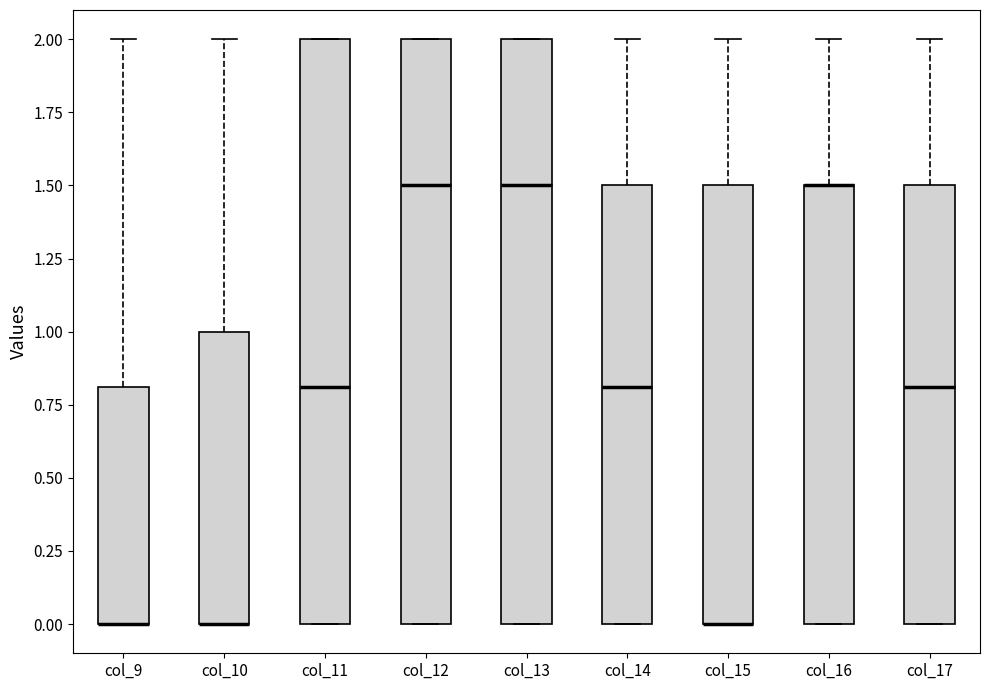

Reading left to right, transcribe this box plot: for each box, give where its median line is, the range the box spans, and where its two whiskers end, as read against the y-axis. The values are not printed on the chart, so give them approximately, as read against the axis.

col_9: median 0.0 (drawn on the box's lower edge), box 0.0 to 0.8, whiskers 0.0 to 2.0
col_10: median 0.0 (drawn on the box's lower edge), box 0.0 to 1.0, whiskers 0.0 to 2.0
col_11: median 0.8, box 0.0 to 2.0, whiskers 0.0 to 2.0
col_12: median 1.5, box 0.0 to 2.0, whiskers 0.0 to 2.0
col_13: median 1.5, box 0.0 to 2.0, whiskers 0.0 to 2.0
col_14: median 0.8, box 0.0 to 1.5, whiskers 0.0 to 2.0
col_15: median 0.0 (drawn on the box's lower edge), box 0.0 to 1.5, whiskers 0.0 to 2.0
col_16: median 1.5 (drawn on the box's upper edge), box 0.0 to 1.5, whiskers 0.0 to 2.0
col_17: median 0.8, box 0.0 to 1.5, whiskers 0.0 to 2.0